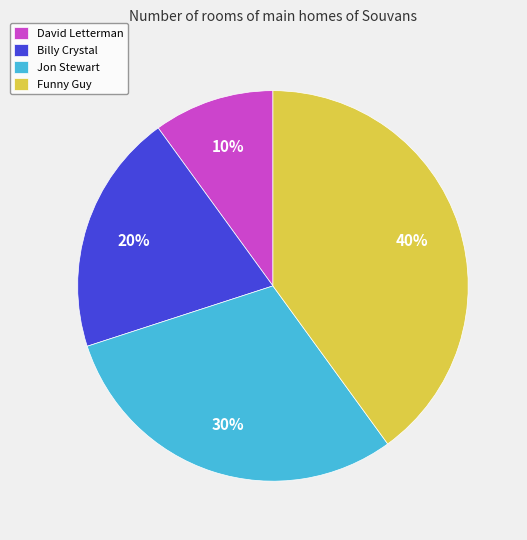

What percentage is the Funny Guy slice, to the nearest percent?

40%